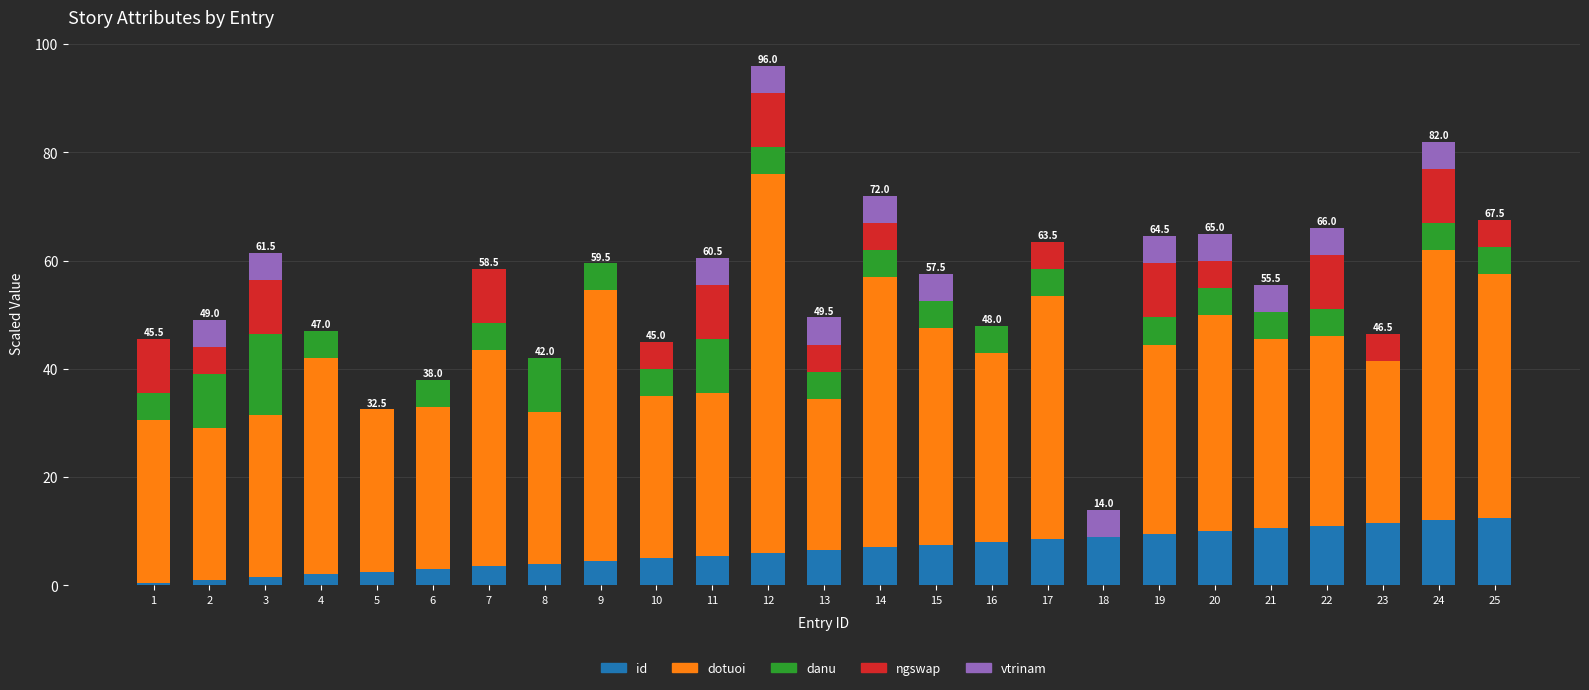

At which category is the sum across all series the highest?

12